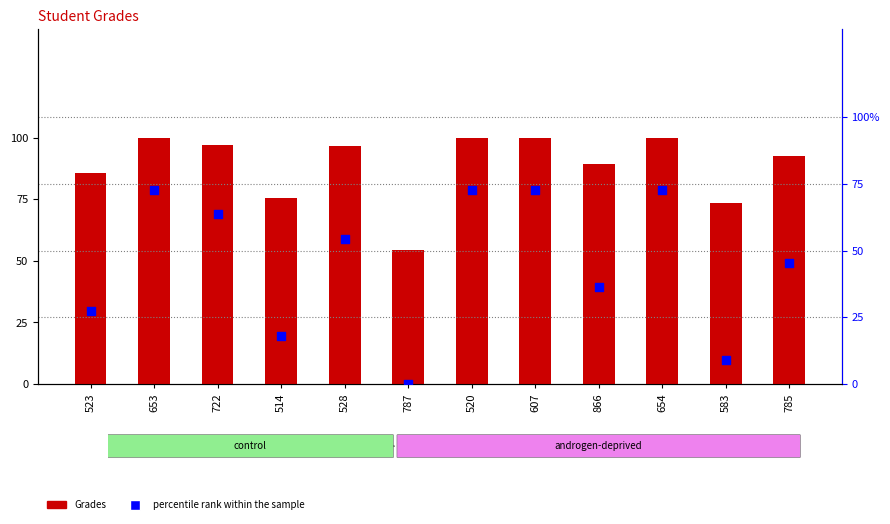

Is the value of percentile rank within the sample at 583 greater than the value of Grades at 785?

No